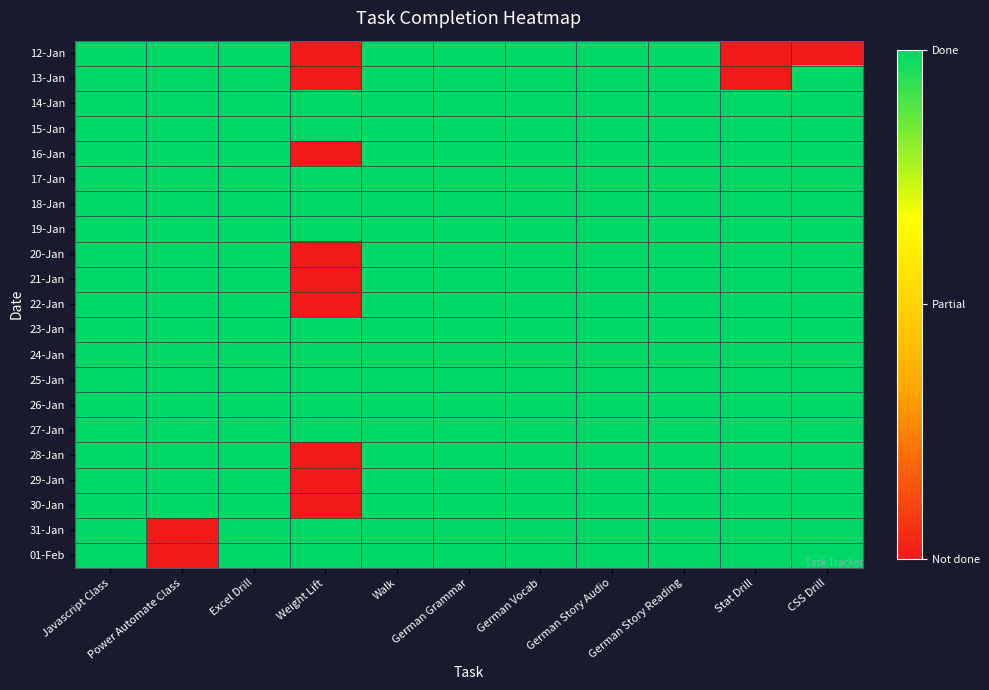

Which has a higher value, Javascript Class or German Story Audio?

Javascript Class